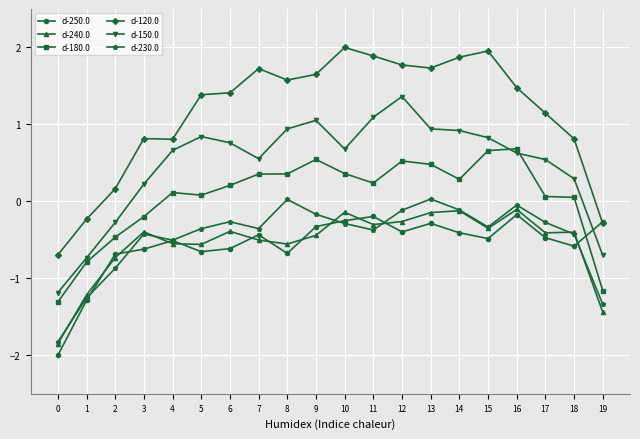

Where is the first local maximum for d-150.0?

5